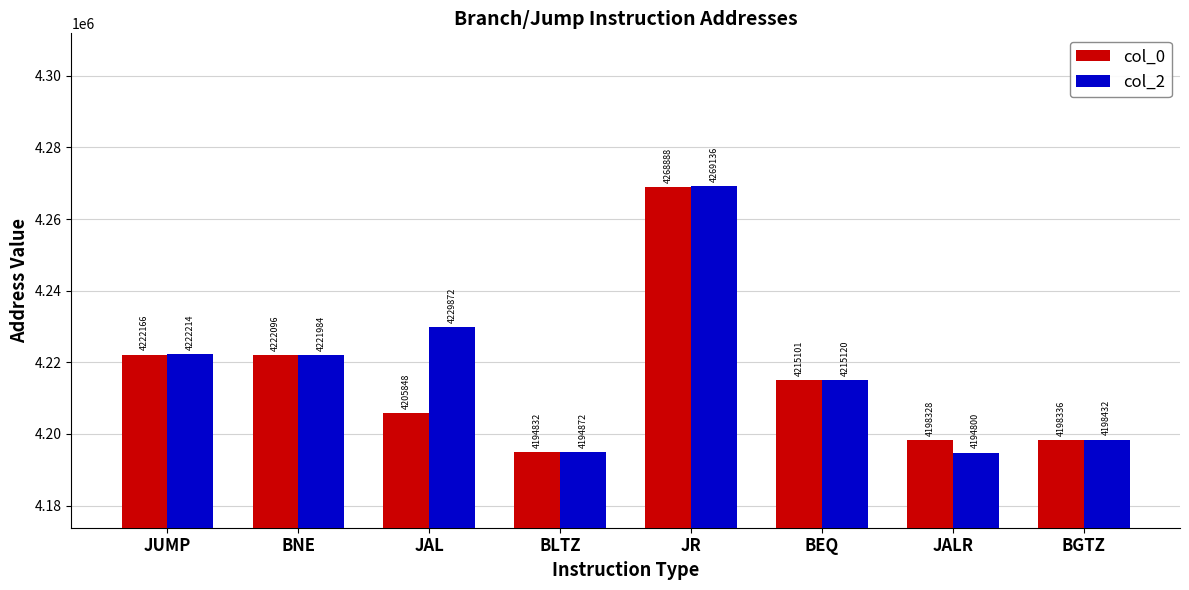

What is the sum of the col_2 values at BEQ and BNE?

8437104.0